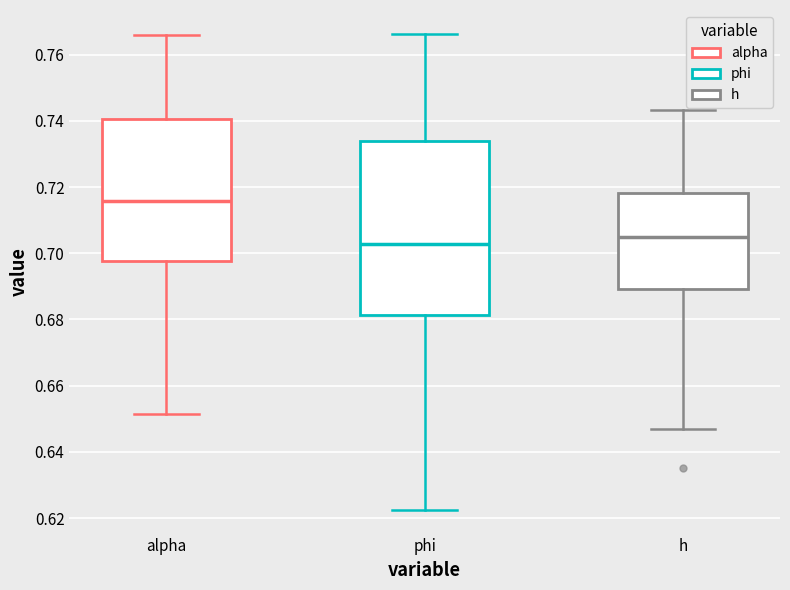

Which box's median line is the lowest?

phi